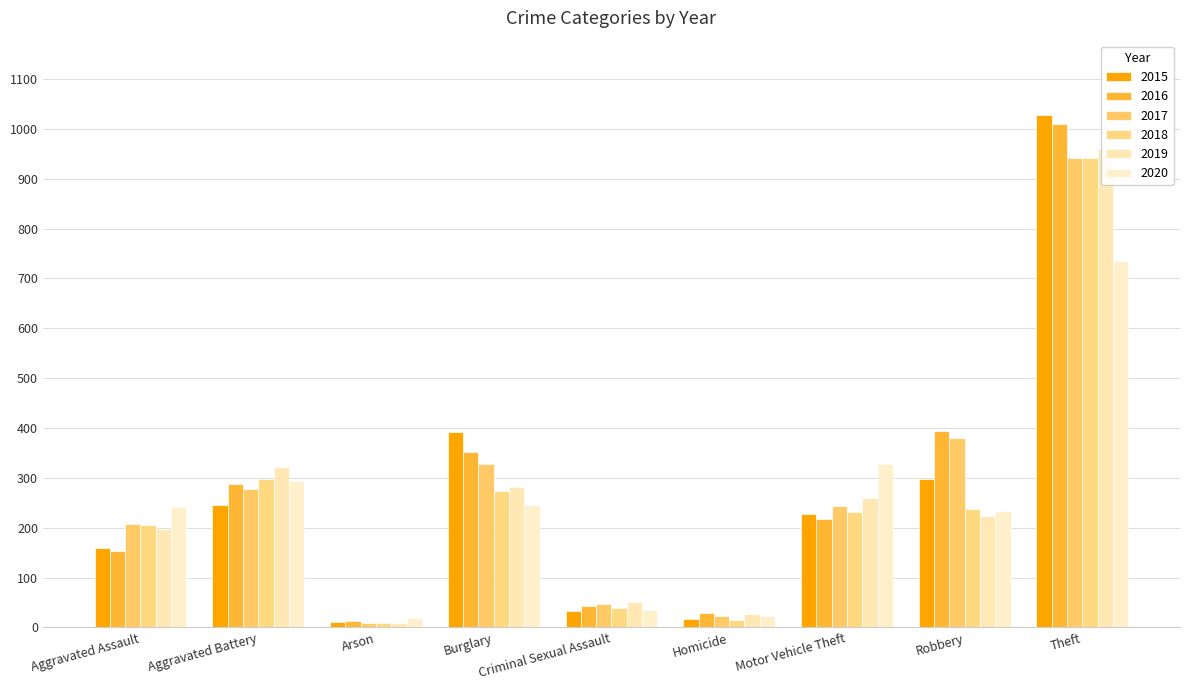

How many groups of bars are there?

9